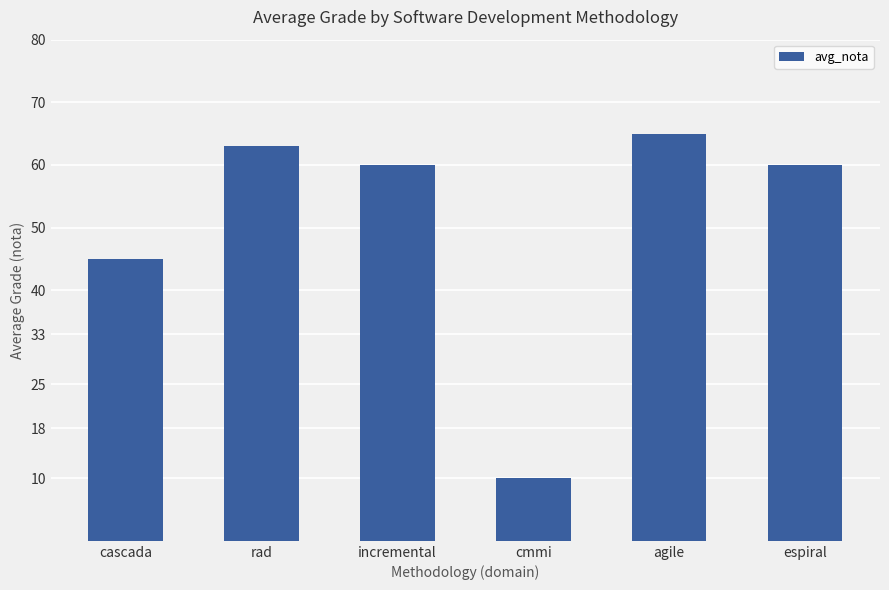

Approximately how many times larger is the value at rad compared to cascada?

1.4